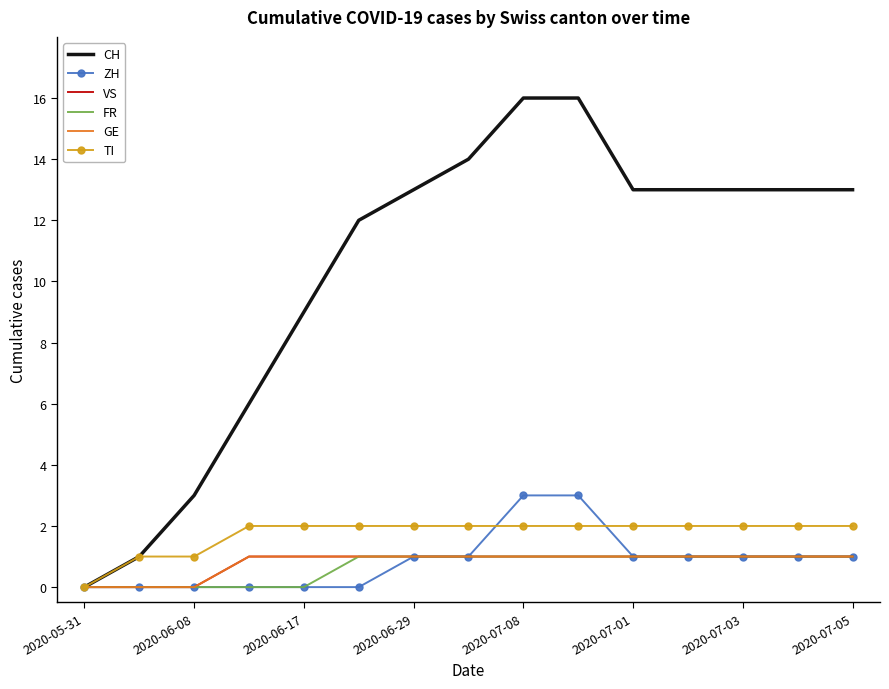

How many data points in FR are less than 1?

5